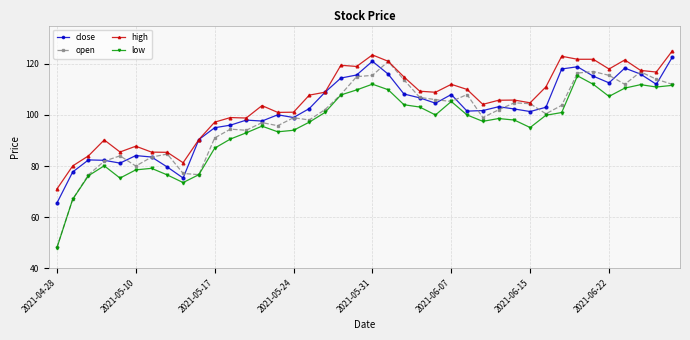

Rank the series by their maximum value, from lowest to highest.

low, open, close, high